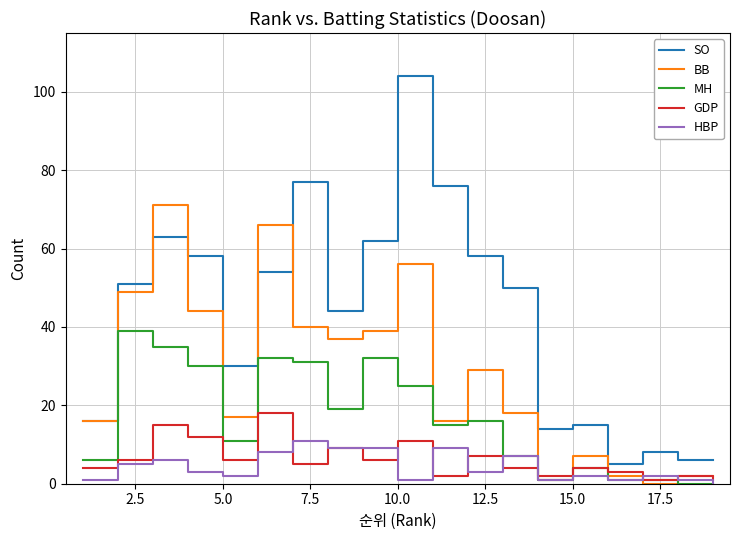

True or false: HBP and SO intersect in this chart.

False